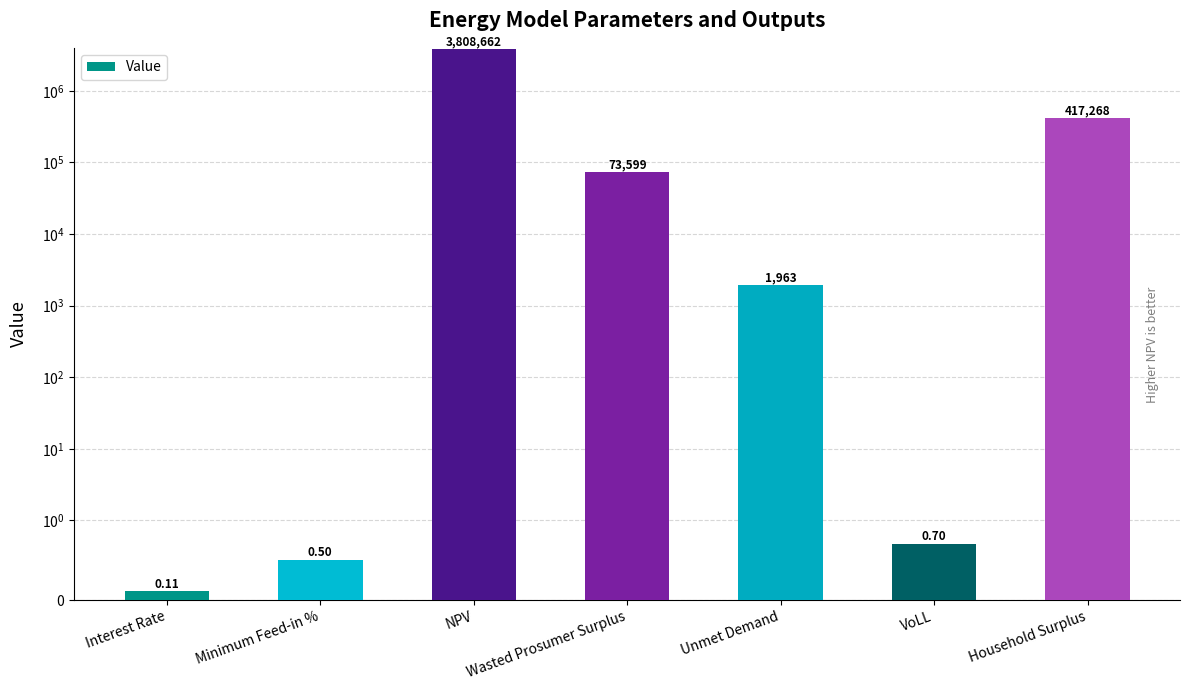

True or false: the data shows 1963.1 at Unmet Demand.

True